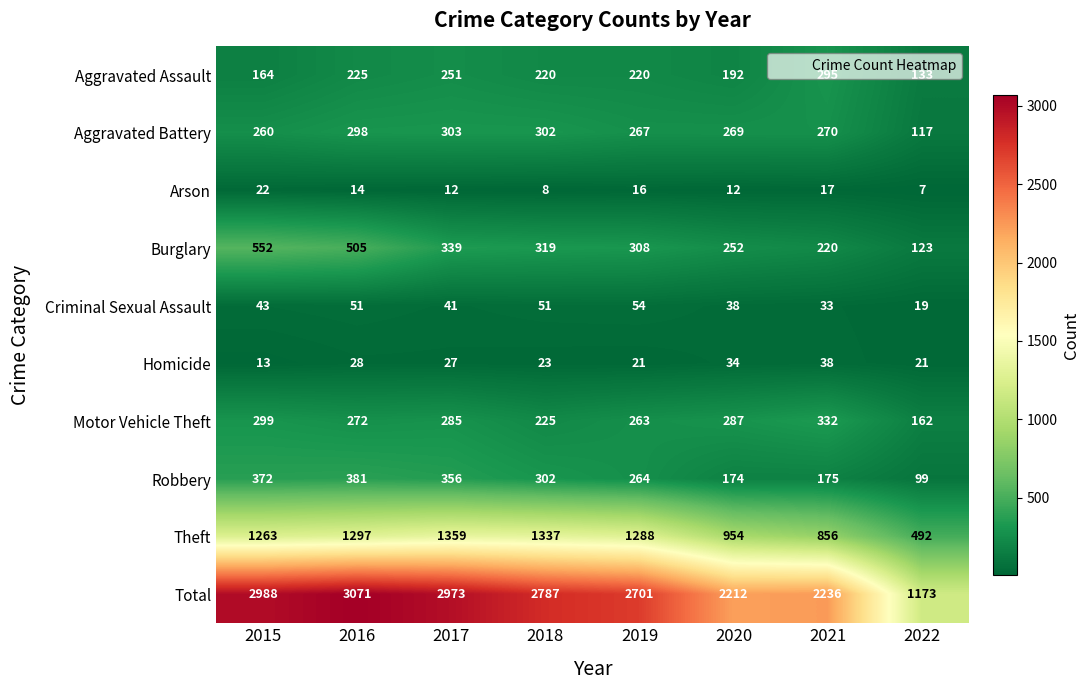

Count the number of categories in the chart.

8